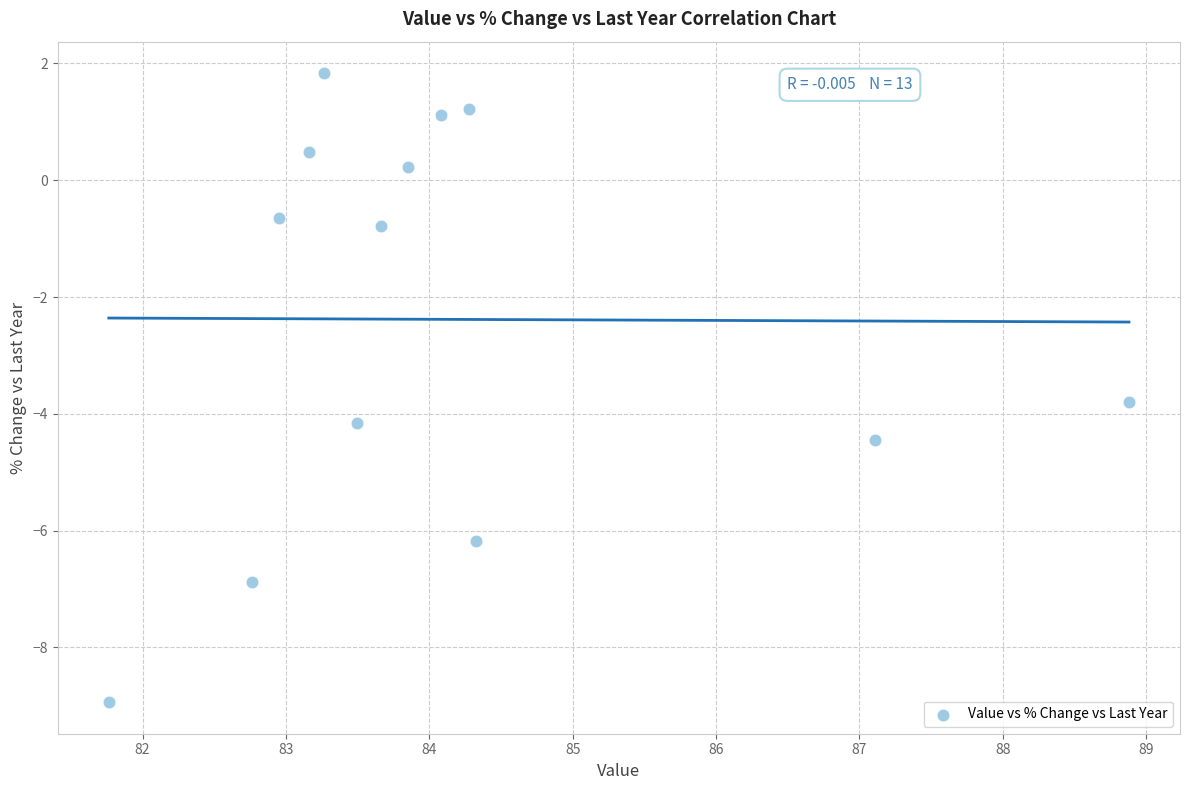

What Y value in the scatter plot is closest to -3?

-3.8